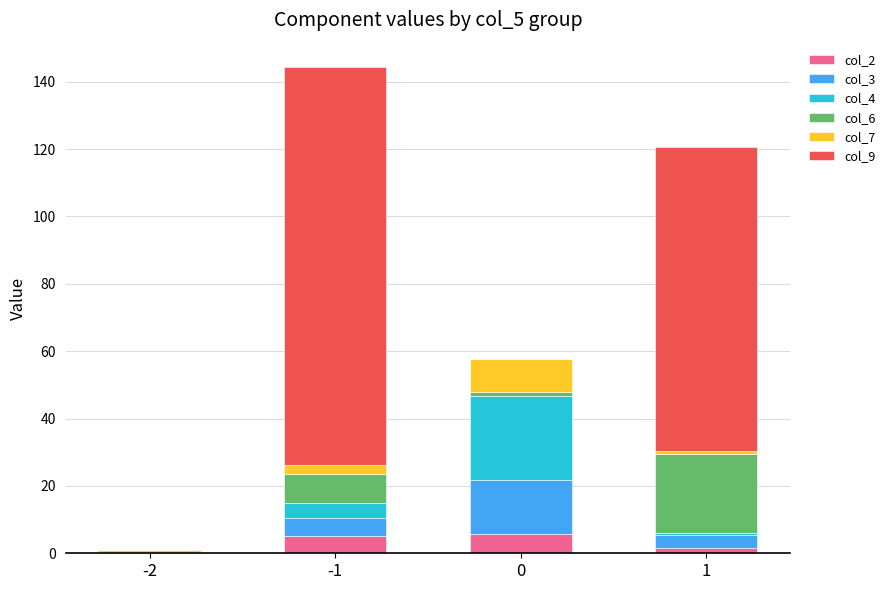

Are the bars grouped side by side (vs. stacked)?

No